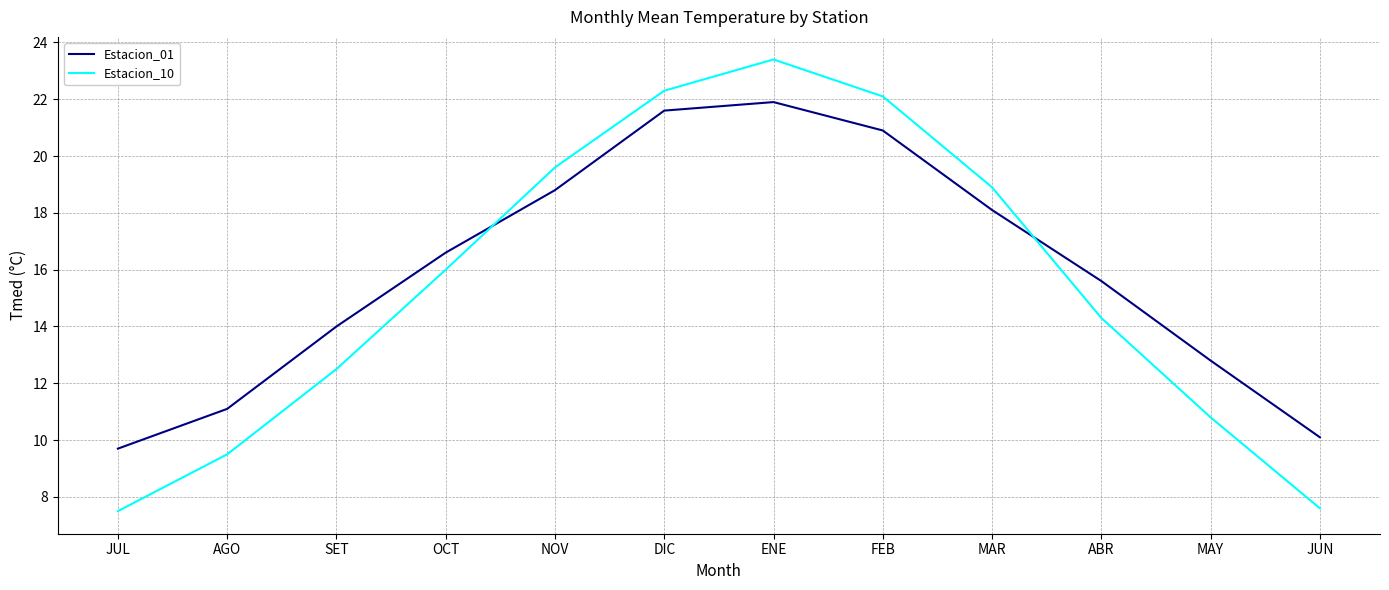

What position from the left is OCT?

4